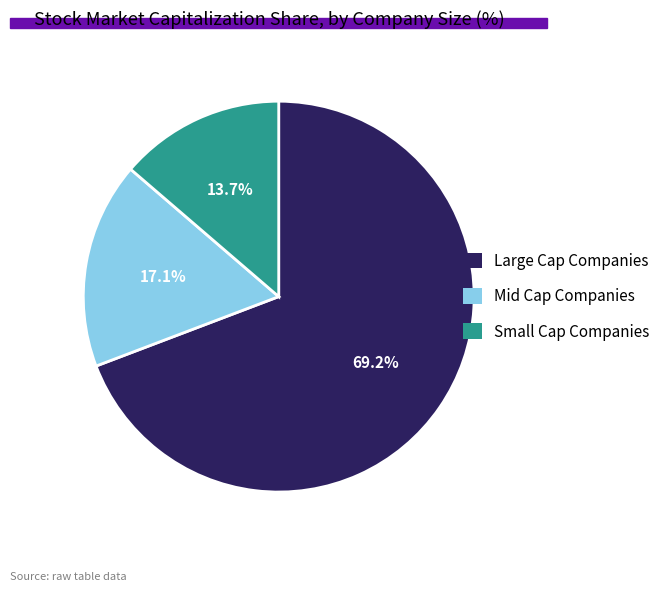

Rank the categories by value from highest to lowest.

Large Cap Companies, Mid Cap Companies, Small Cap Companies